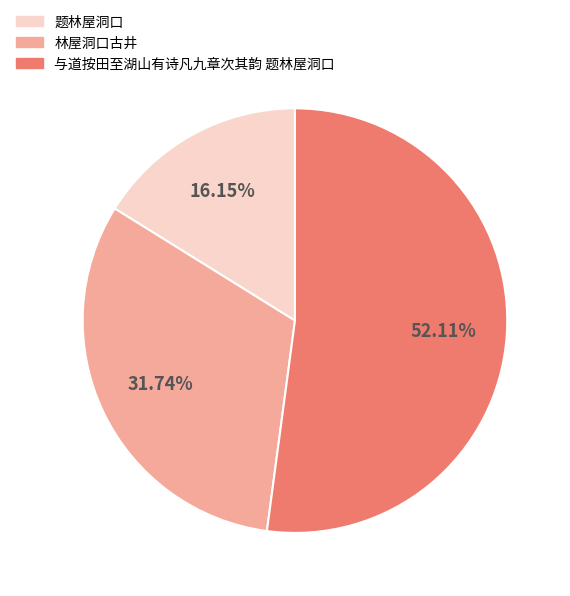

To the nearest percent, what percentage of the pie is 题林屋洞口?

16%